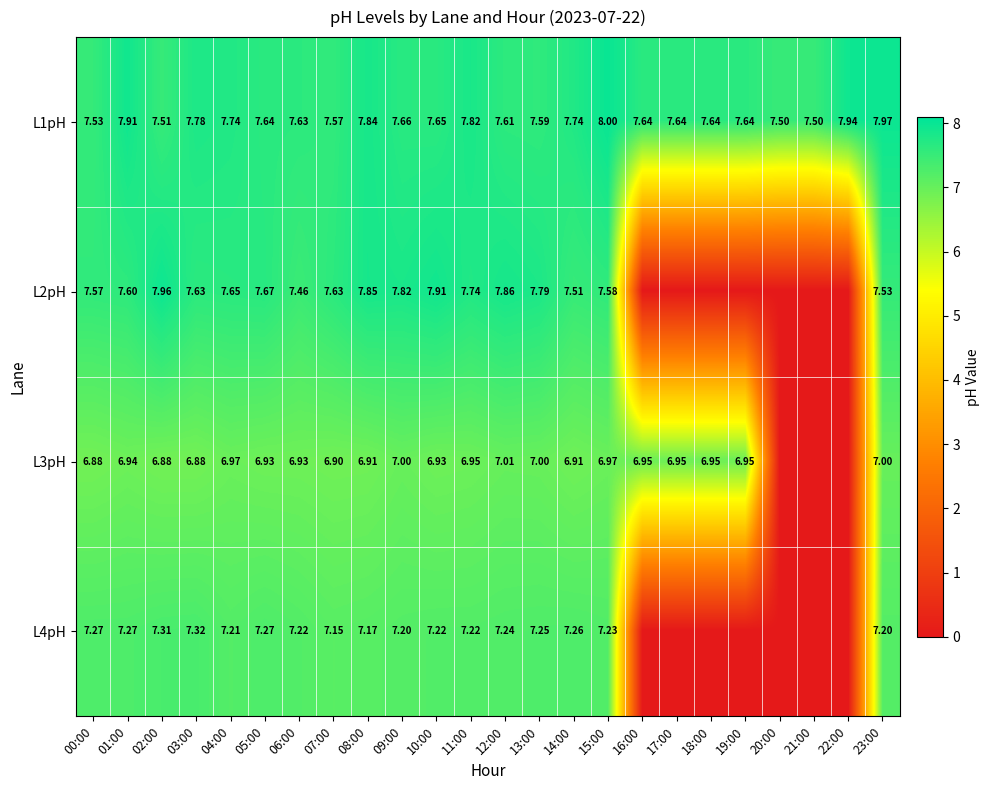

Is the value of L2pH at 15:00 greater than the value of L1pH at 04:00?

No